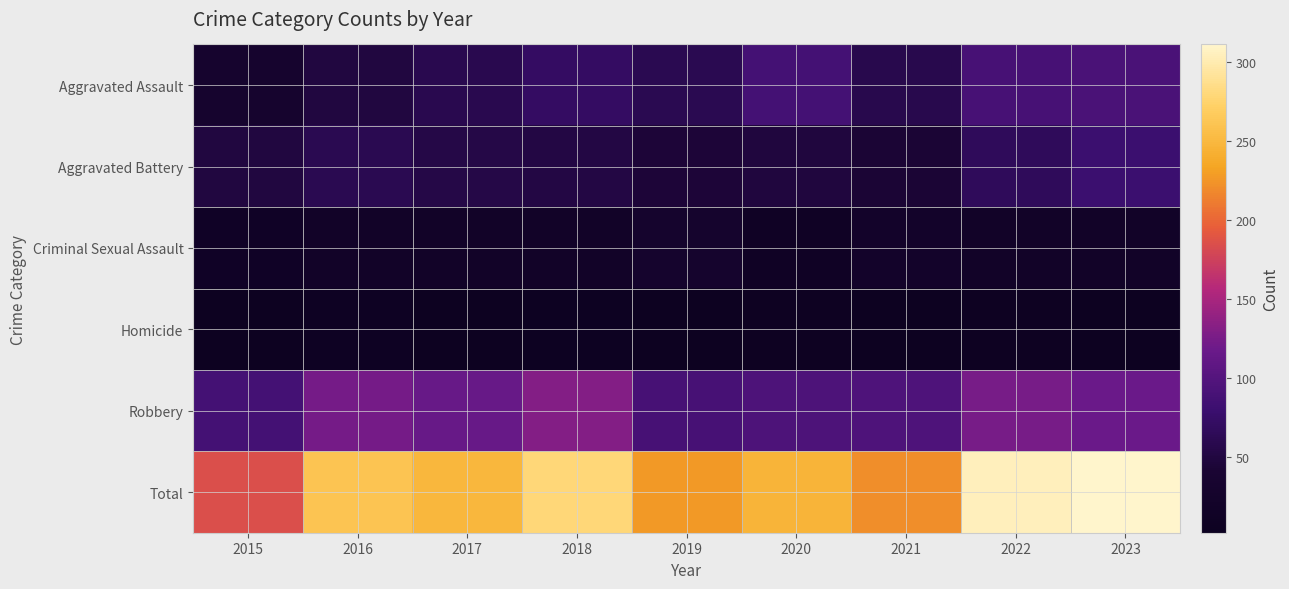

Count the number of categories in the chart.

9